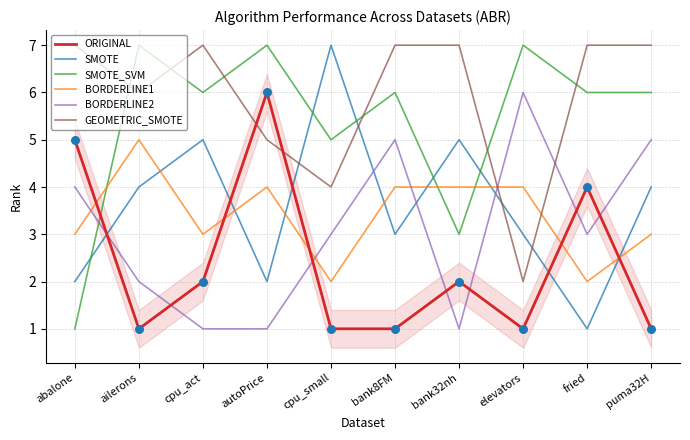

Which series reaches the maximum Y coordinate?

SMOTE